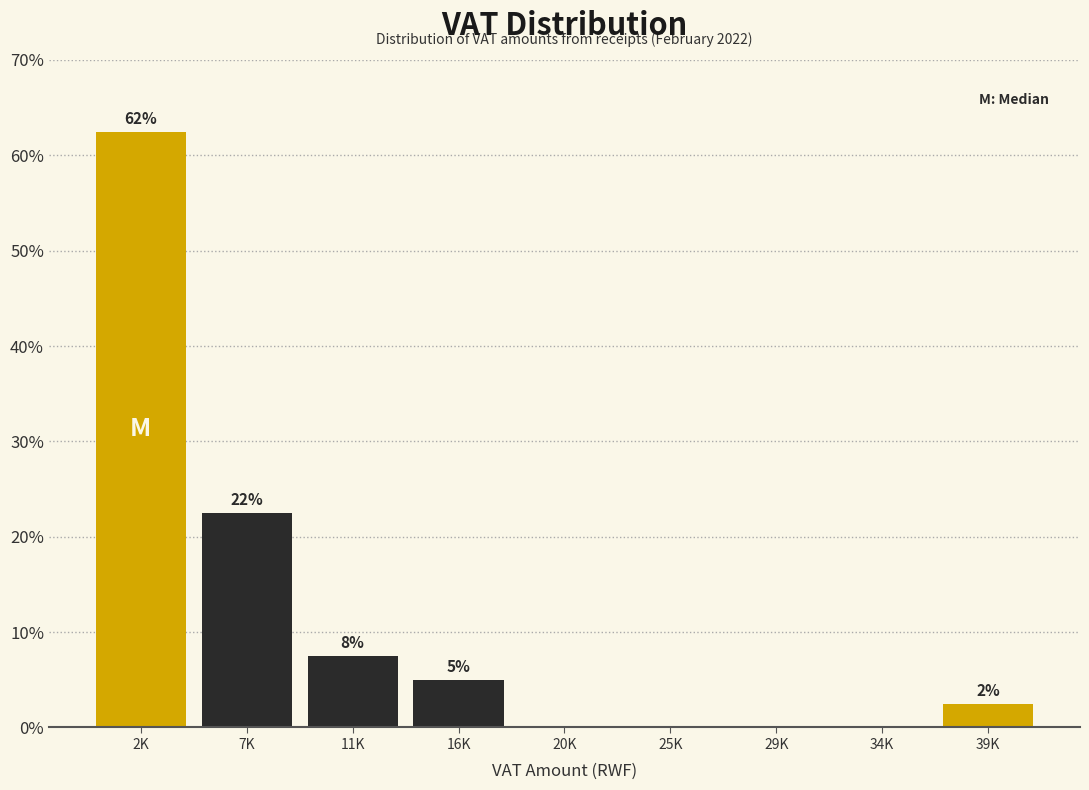

Are the bars horizontal?

No